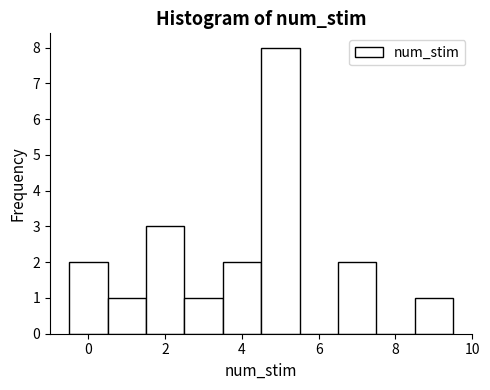

Reading left to right, transcribe this chart: for each bar, give the range it covers on the x-axis and its height. Neither the bar edges nor the heights are printed on the chart, so give them approximately, as read against the axes.

-0.5 to 0.5: 2
0.5 to 1.5: 1
1.5 to 2.5: 3
2.5 to 3.5: 1
3.5 to 4.5: 2
4.5 to 5.5: 8
5.5 to 6.5: 0
6.5 to 7.5: 2
7.5 to 8.5: 0
8.5 to 9.5: 1